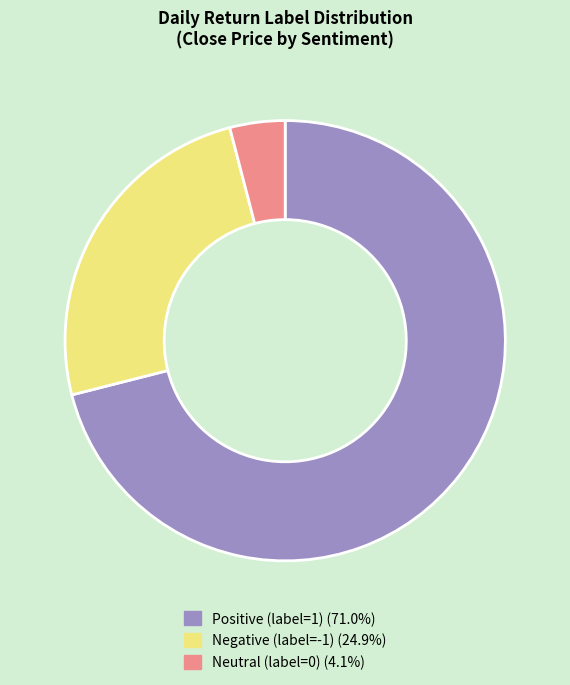

Count the number of slices in the pie.

3